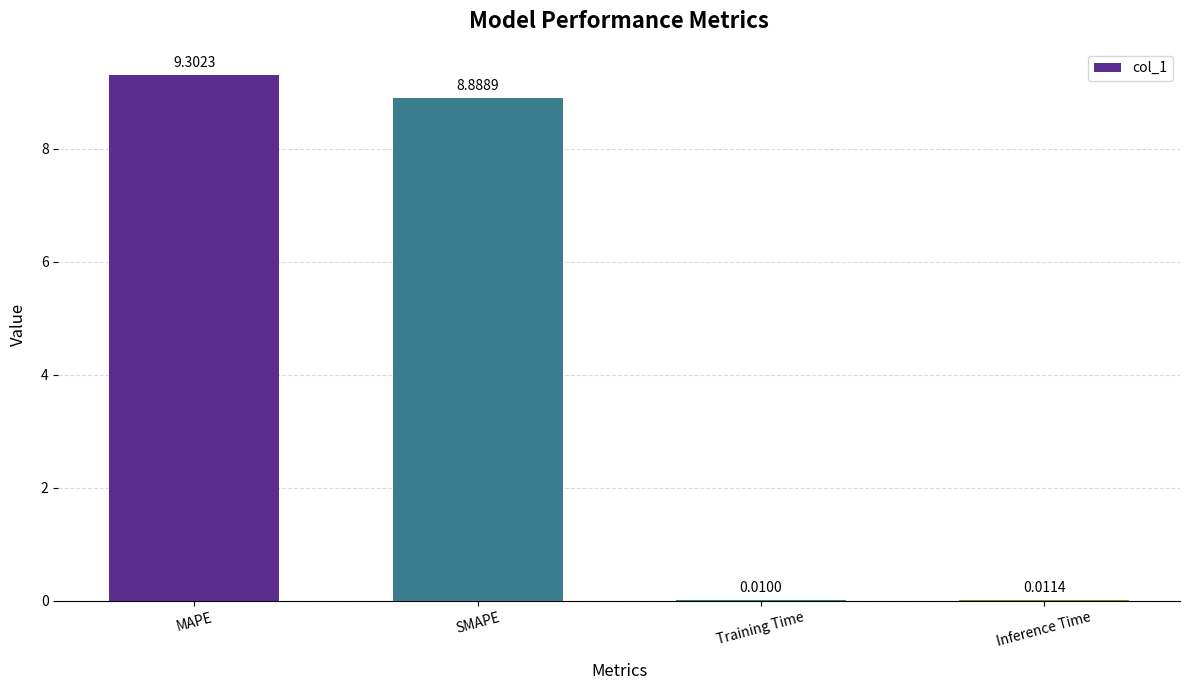

At which category does the chart reach its peak across all series?

MAPE